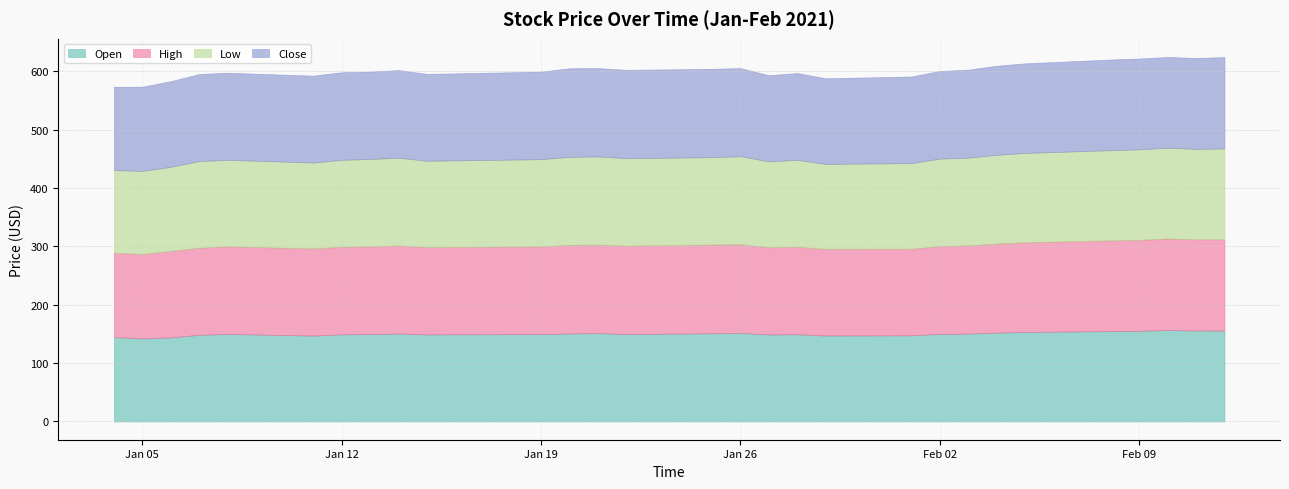

What is the sum of all Close values?

4363.9